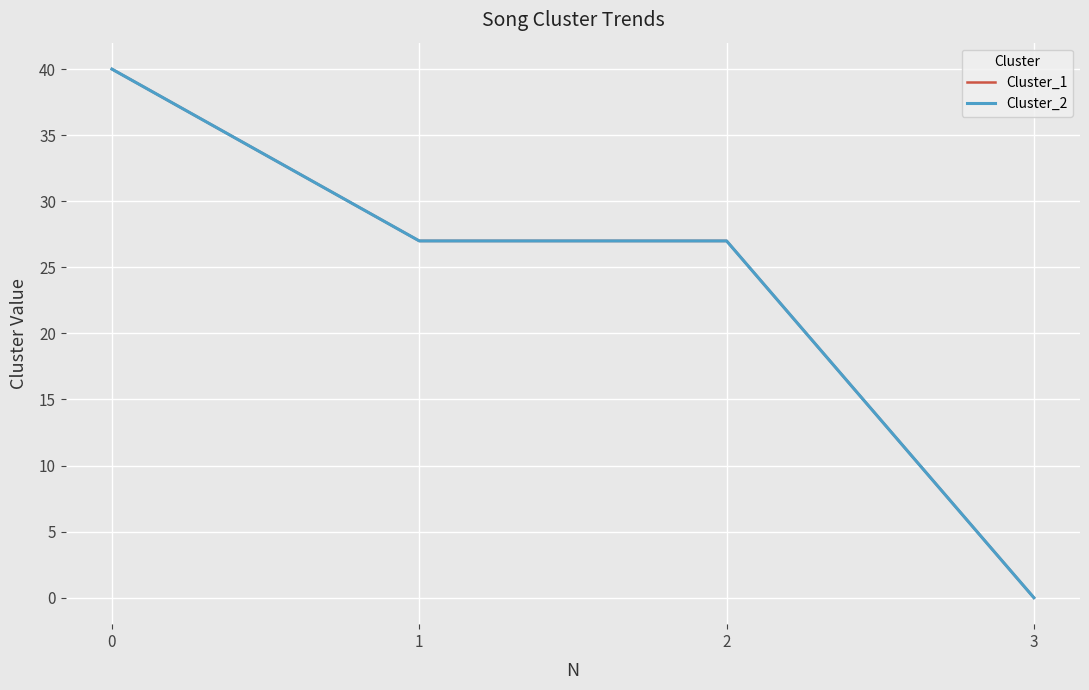

At which category does the chart reach its minimum across all series?

3